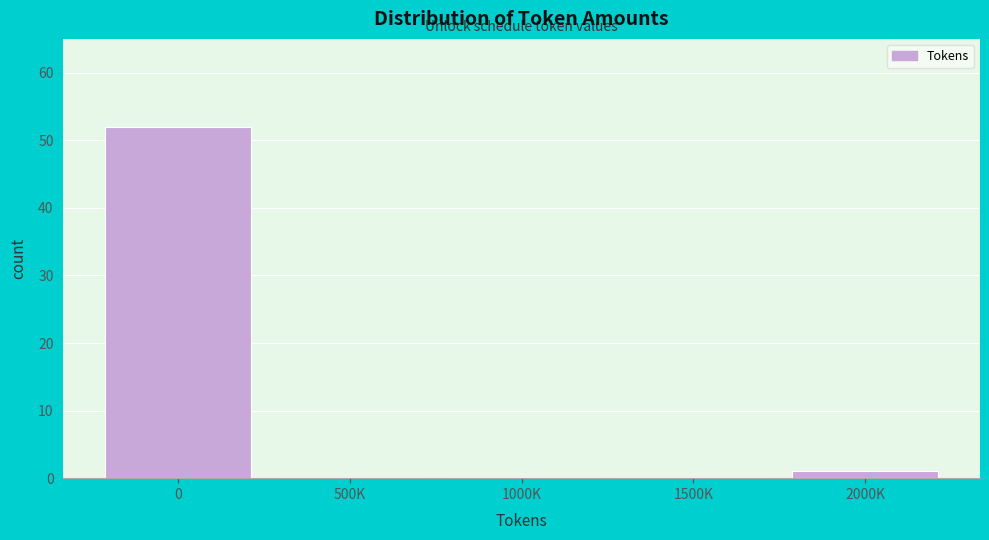

Reading left to right, list all the values displayed in this chart.

0=52	500K=0	1000K=0	1500K=0	2000K=1